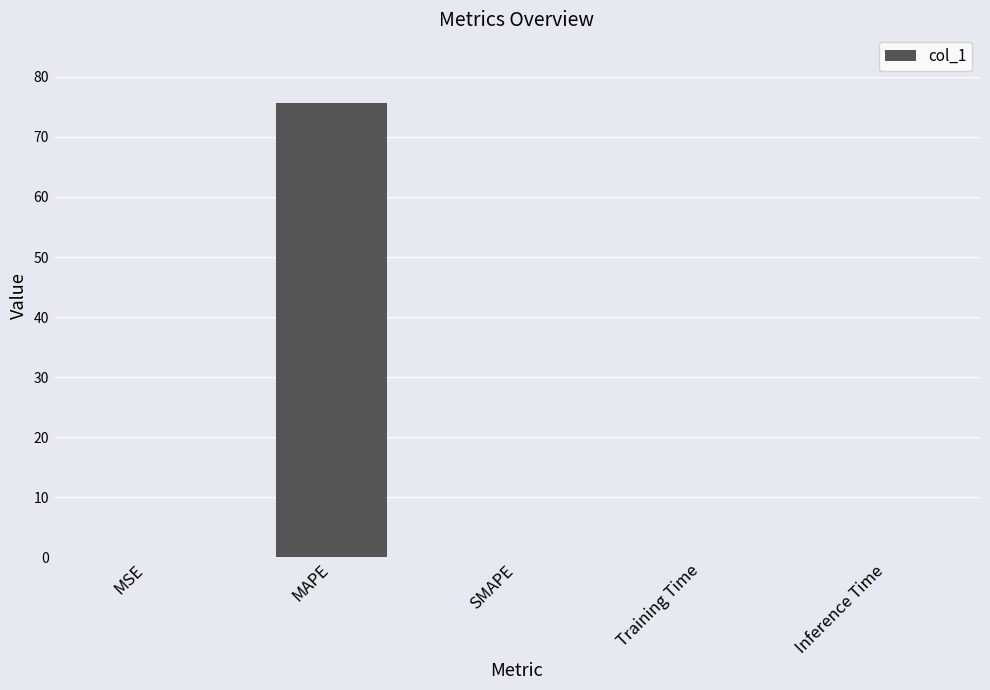

How many distinct data groups are displayed?

1